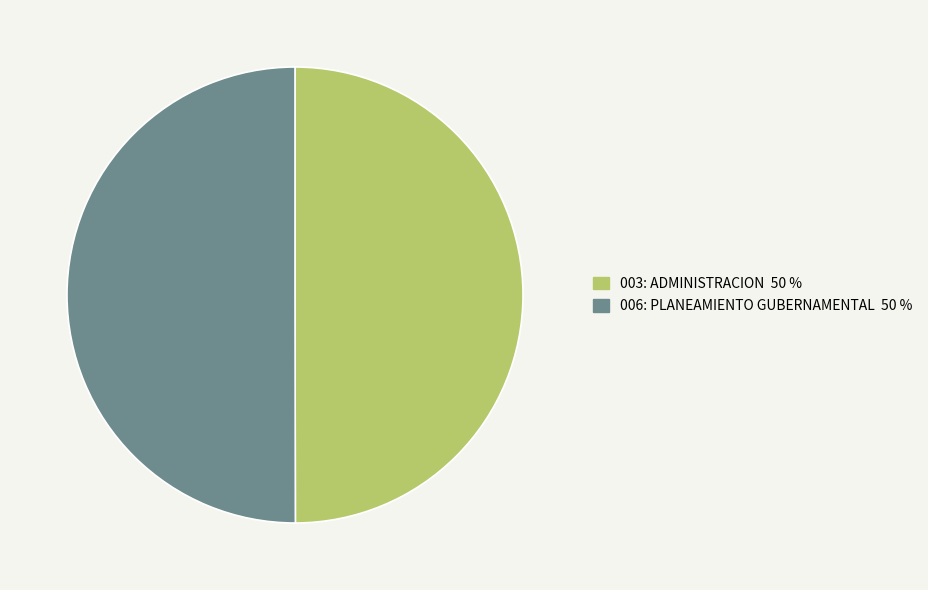

What is the ratio of the value at 006: PLANEAMIENTO GUBERNAMENTAL to the value at 003: ADMINISTRACION?

1.0